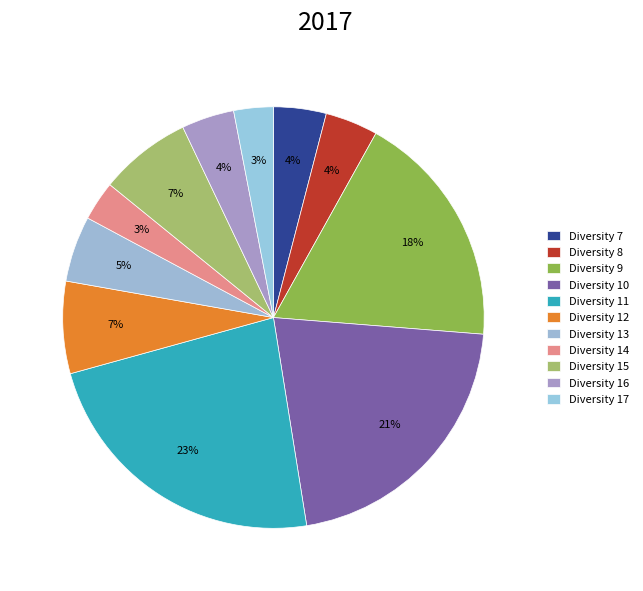

How many slices are in this pie chart?

11